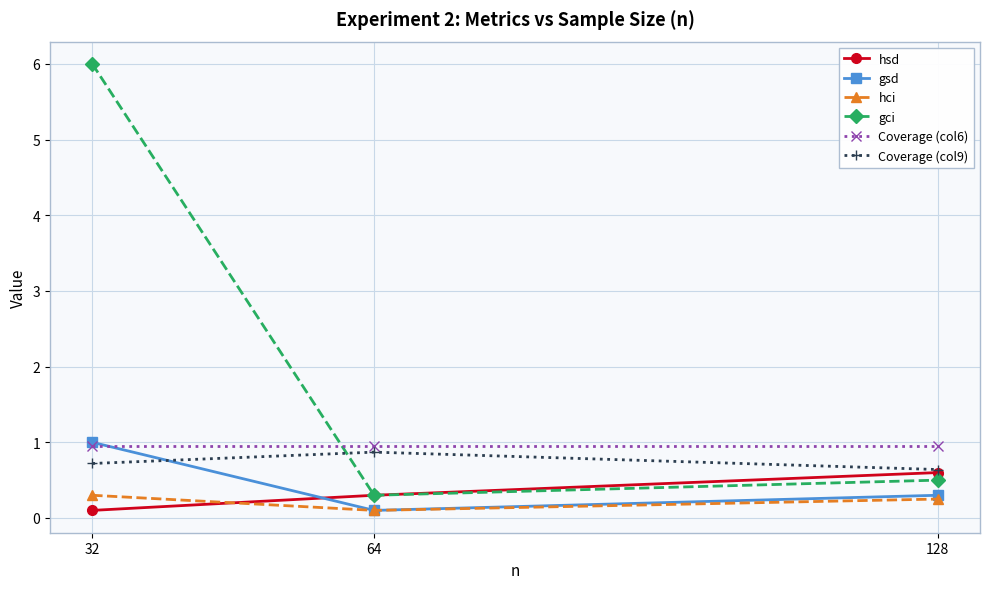

What is the difference between the gci values at 128 and 32?

5.5